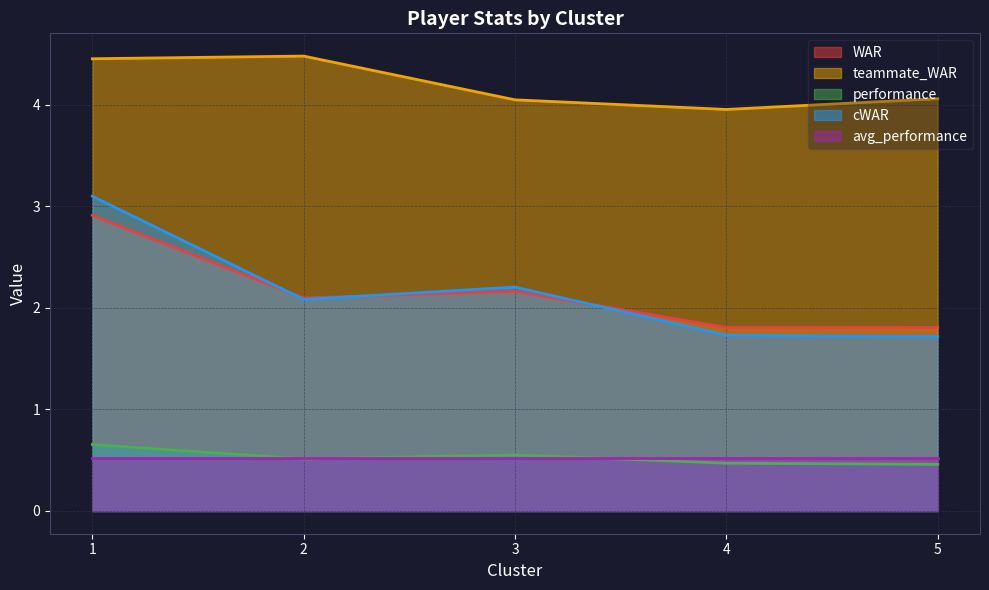

Is the value of avg_performance at 1 greater than the value of cWAR at 5?

No